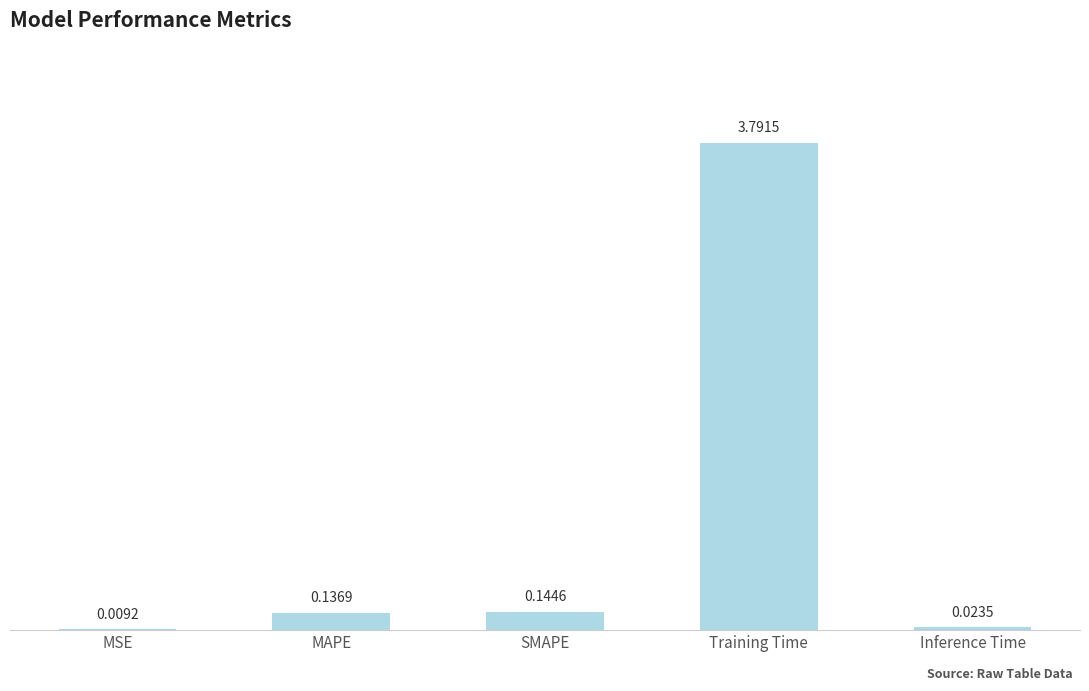

At which label is the value closest to 1?

SMAPE